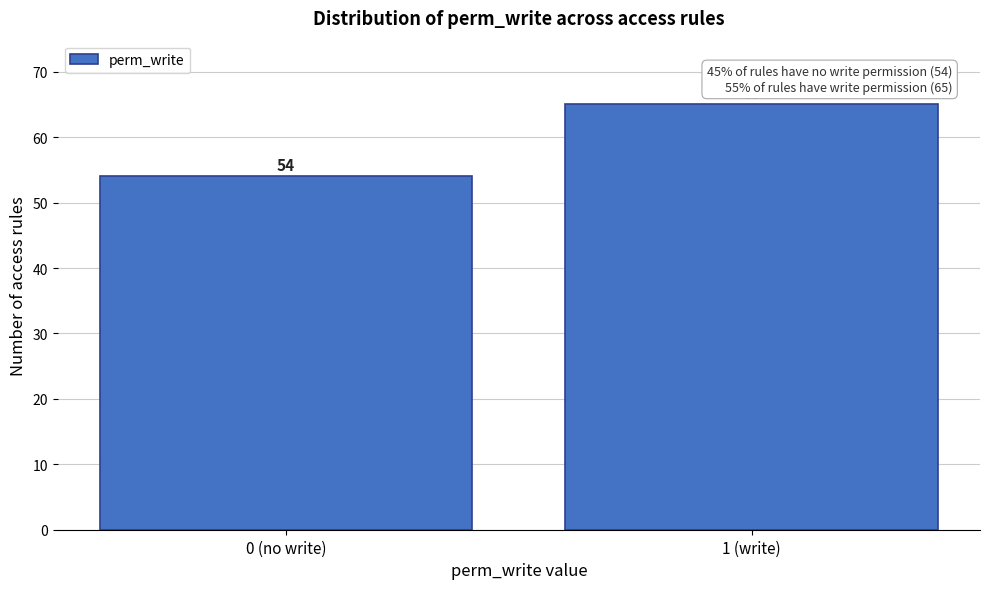

Reading left to right, what are all the values shown in this chart?

0 (no write)=54	1 (write)=65